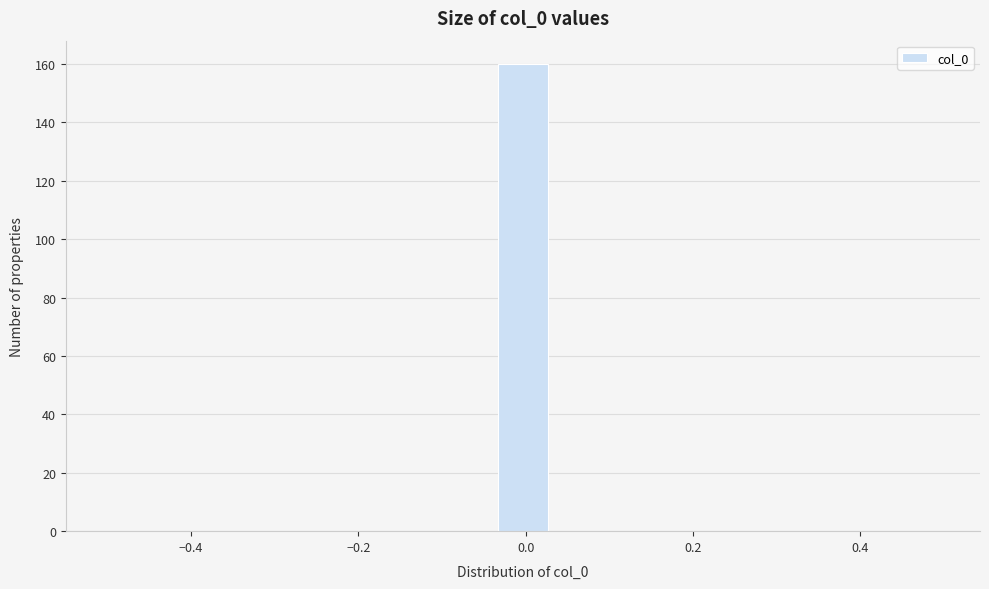

Around what value on the x-axis is the tallest bar? Give the approximate position of its centre, as read against the axis.

0.00